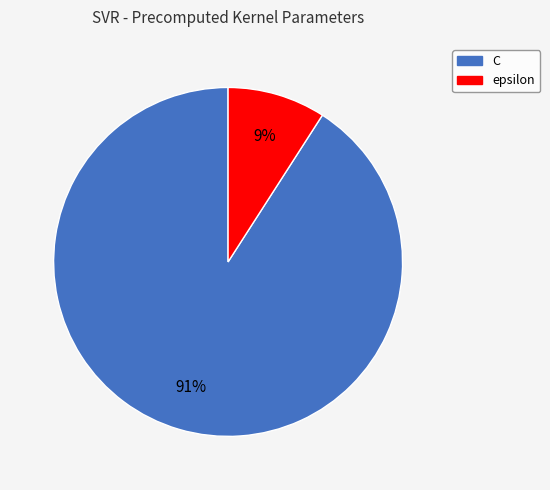

True or false: epsilon accounts for 9% of the total.

True